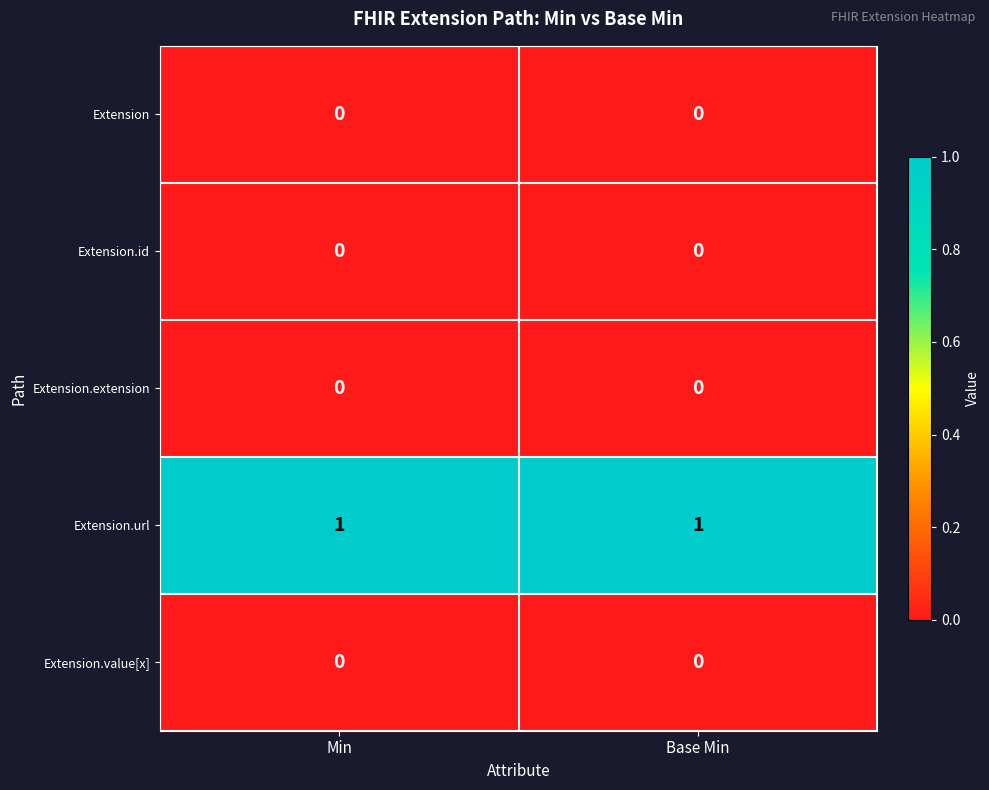

Which series has the largest total across all categories?

Extension.url